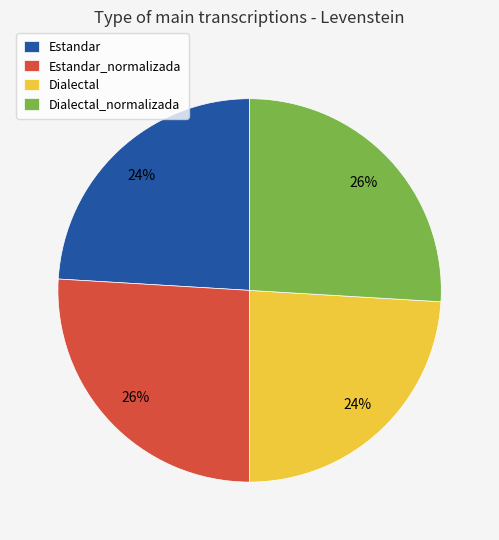

Does any single category account for the majority?

No